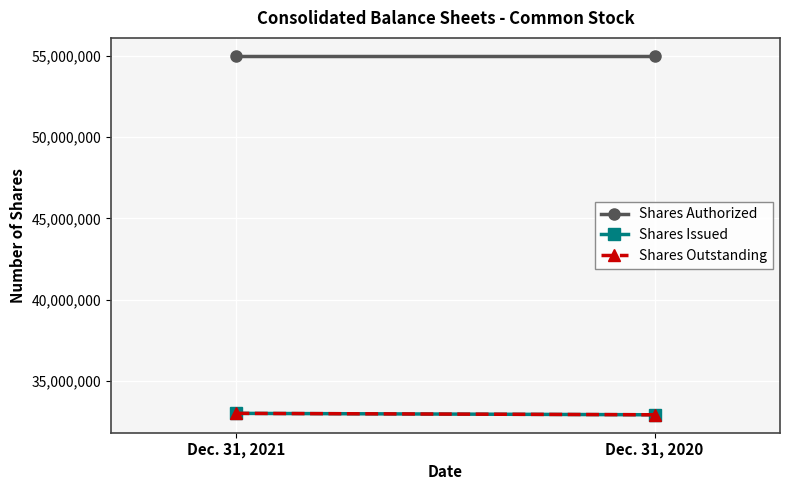

Reading left to right, list all the values displayed in this chart.

Shares Authorized: Dec. 31, 2021=55000000	Dec. 31, 2020=55000000
Shares Issued: Dec. 31, 2021=33008185	Dec. 31, 2020=32921341
Shares Outstanding: Dec. 31, 2021=33008185	Dec. 31, 2020=32921341